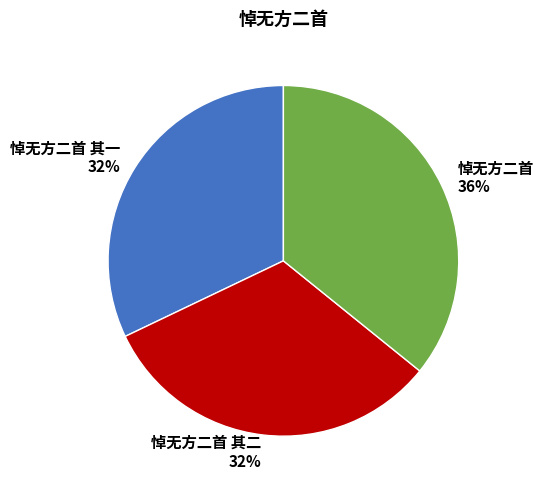

Which category has the biggest portion of the pie?

悼无方二首